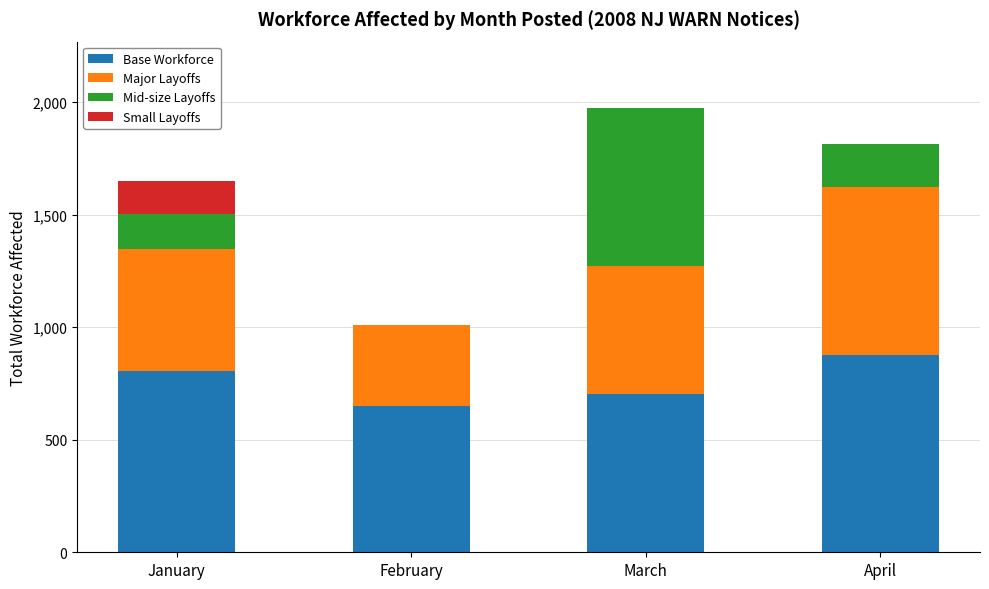

Does the chart contain stacked bars?

Yes